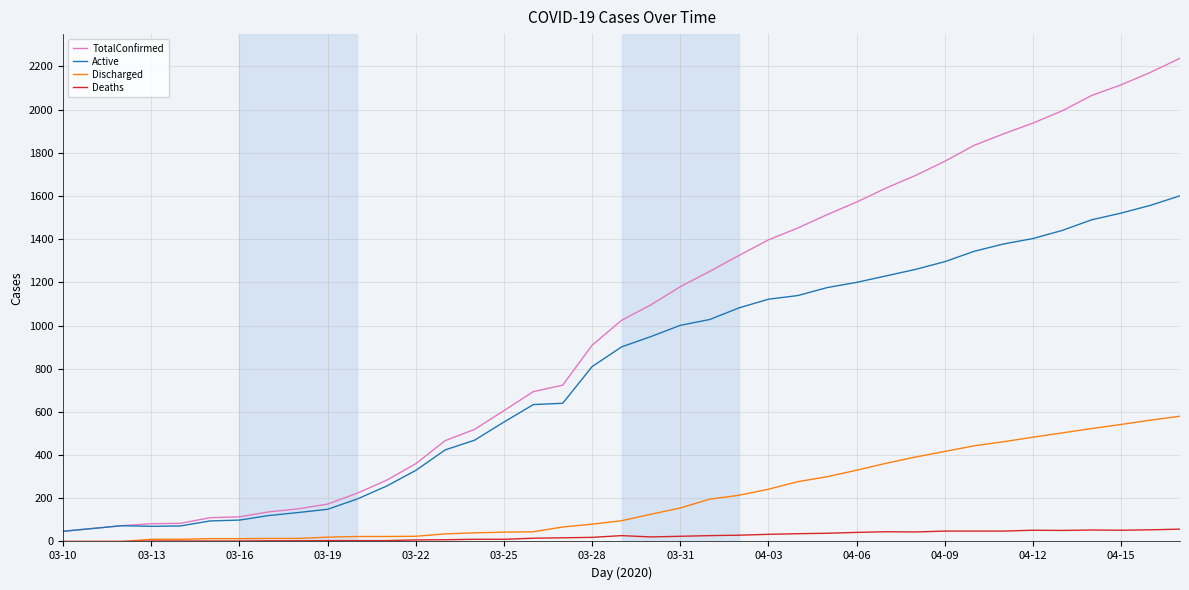

Which series has the largest total across all categories?

TotalConfirmed